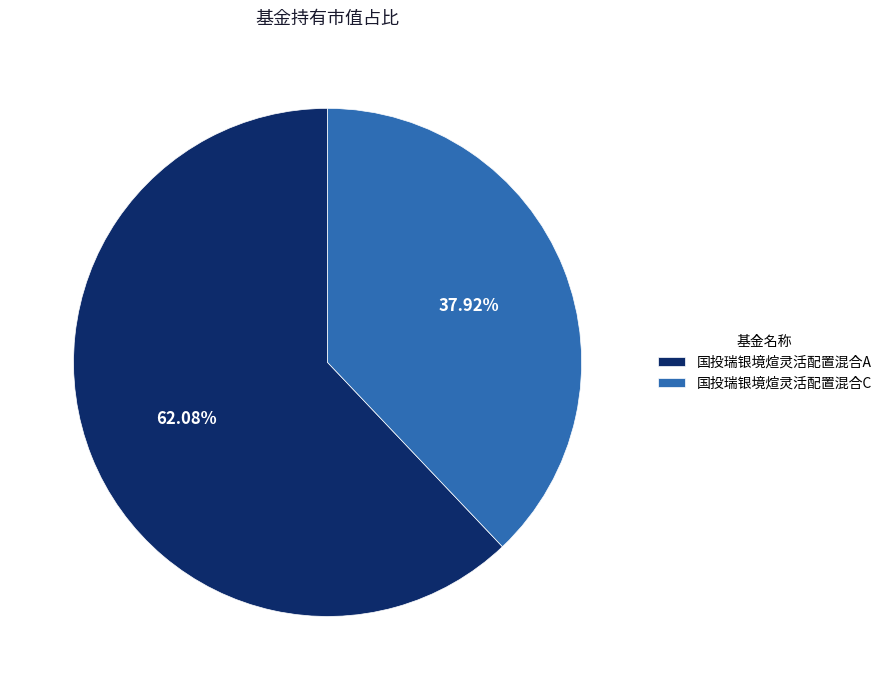

What is the smallest slice in the pie chart?

国投瑞银境煊灵活配置混合C